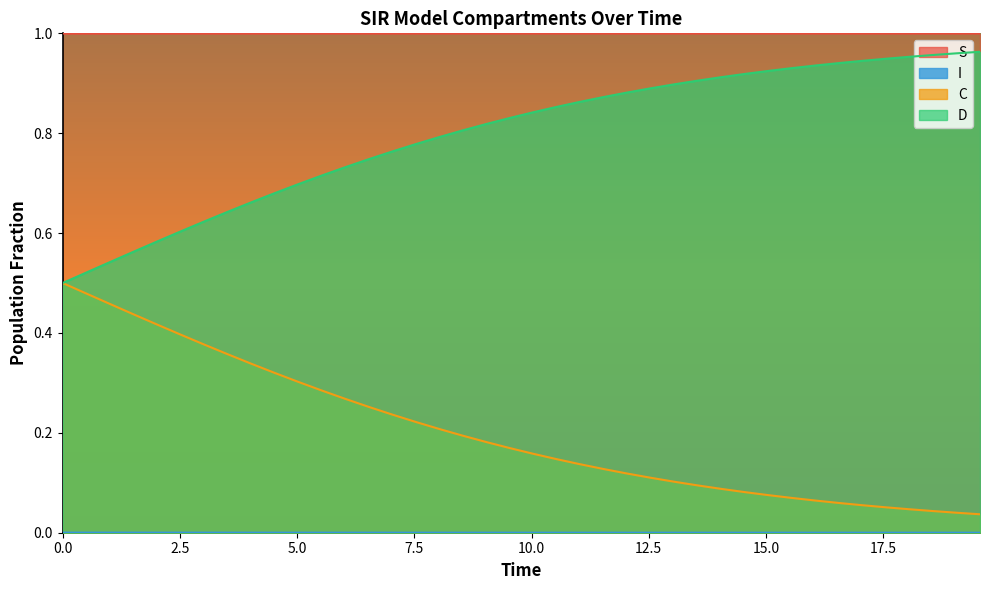

True or false: C and I intersect in this chart.

False